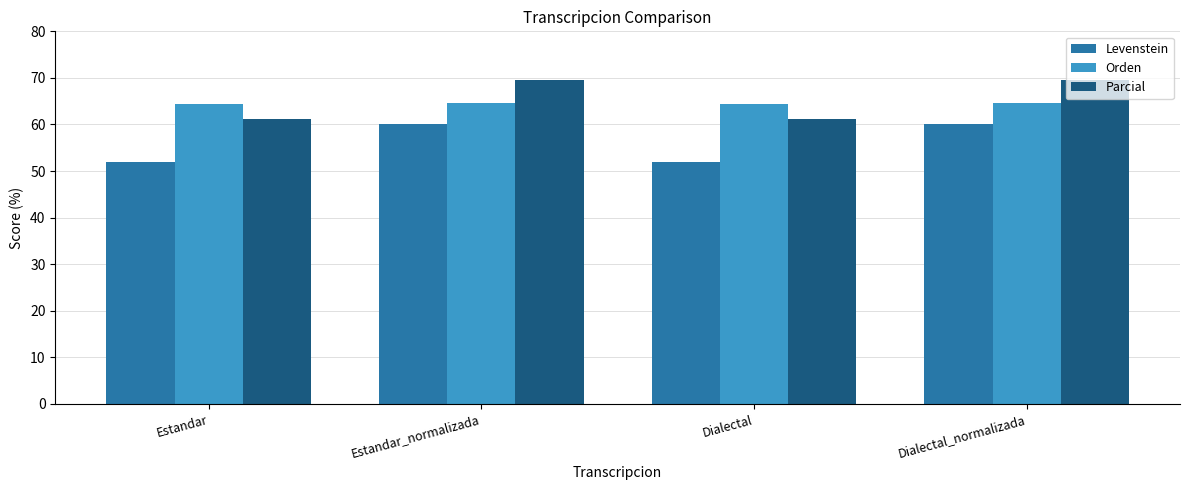

What is the difference between the maximum and second lowest values in the Orden series?

0.4